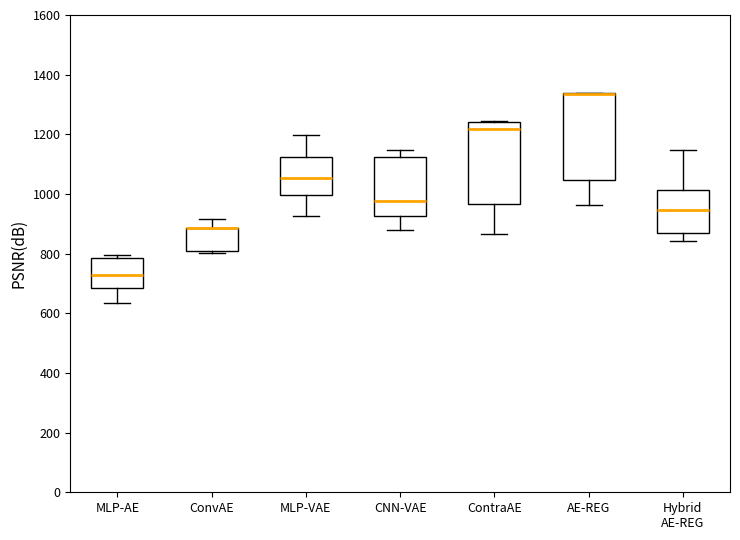

Reading left to right, transcribe this box plot: for each box, give where its median line is, the range the box spans, and where its two whiskers end, as read against the y-axis. The values are not printed on the chart, so give them approximately, as read against the axis.

MLP-AE: median 720, box 680 to 780, whiskers 640 to 800
ConvAE: median 880 (drawn on the box's upper edge), box 800 to 880, whiskers 800 (just below the box's lower edge) to 920
MLP-VAE: median 1060, box 1000 to 1120, whiskers 920 to 1200
CNN-VAE: median 980, box 920 to 1120, whiskers 880 to 1140
ContraAE: median 1220, box 960 to 1240, whiskers 860 to 1240
AE-REG: median 1340 (drawn on the box's upper edge), box 1040 to 1340, whiskers 960 to 1340
Hybrid AE-REG: median 940, box 860 to 1020, whiskers 840 to 1140